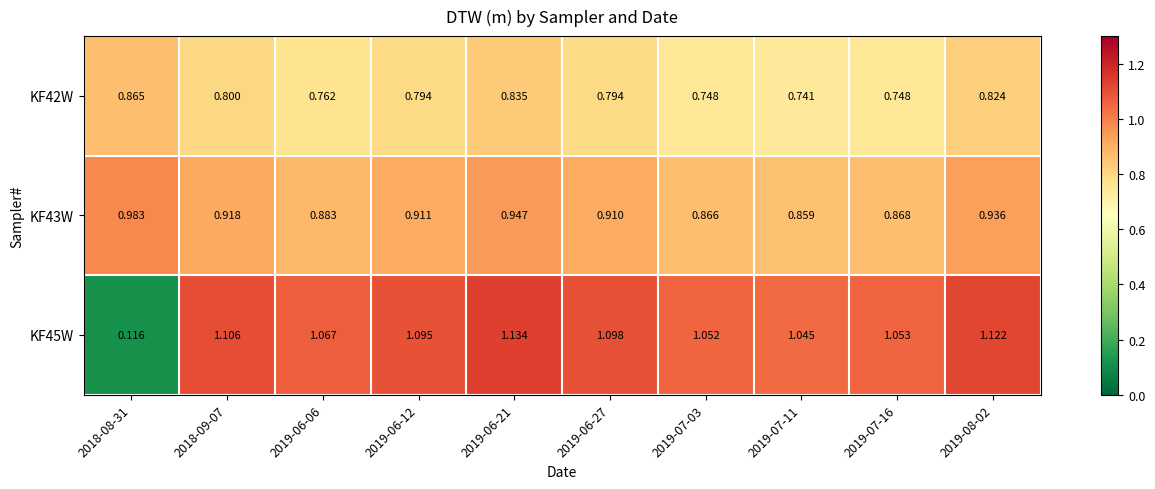

Is the value of KF43W at 2018-09-07 greater than the value of KF45W at 2018-09-07?

No